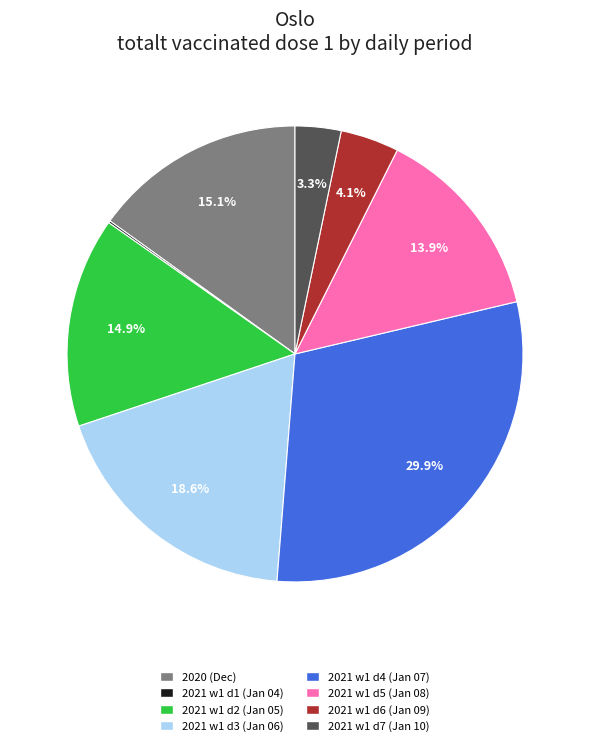

Does any single category account for the majority?

No